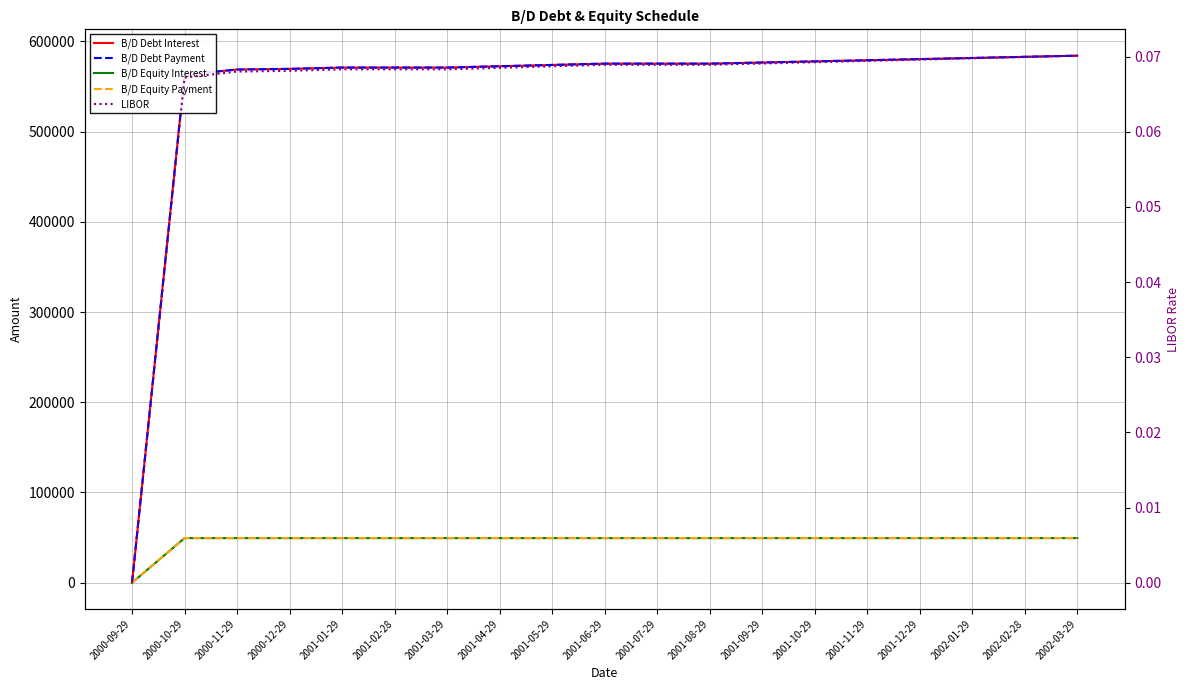

Which category has the lowest value in the B/D Equity Payment series?

2000-09-29